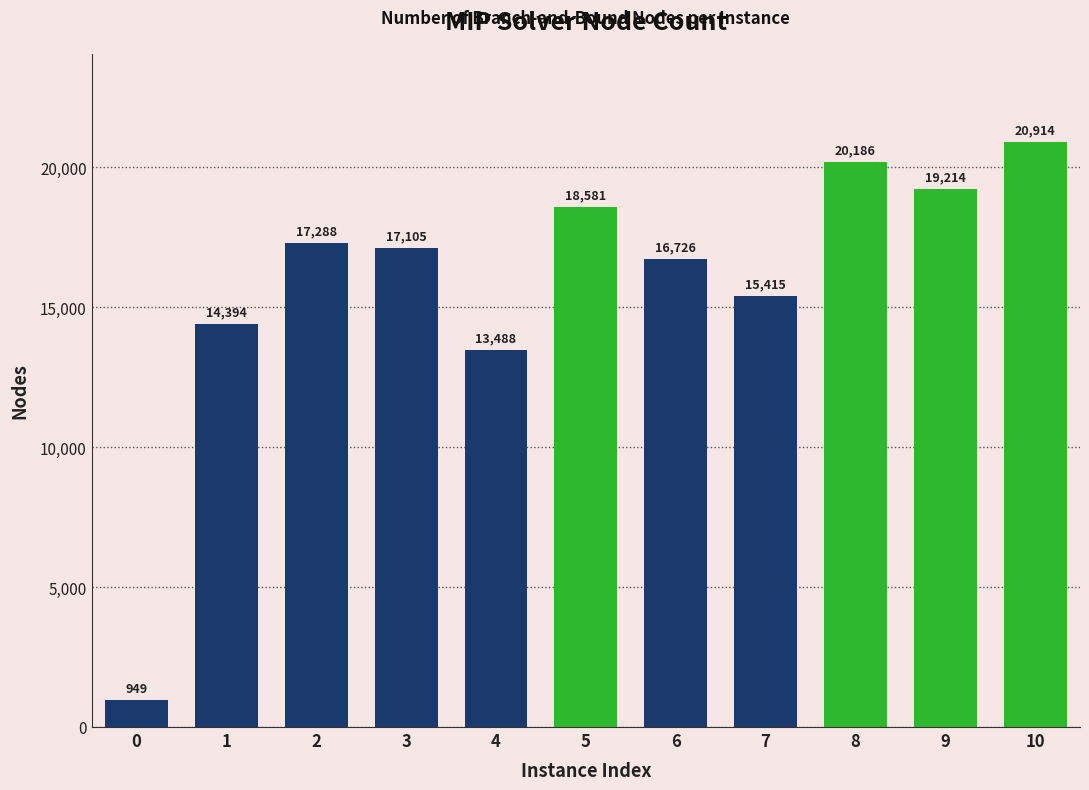

Is it true that the value at 3 is 30170?

False